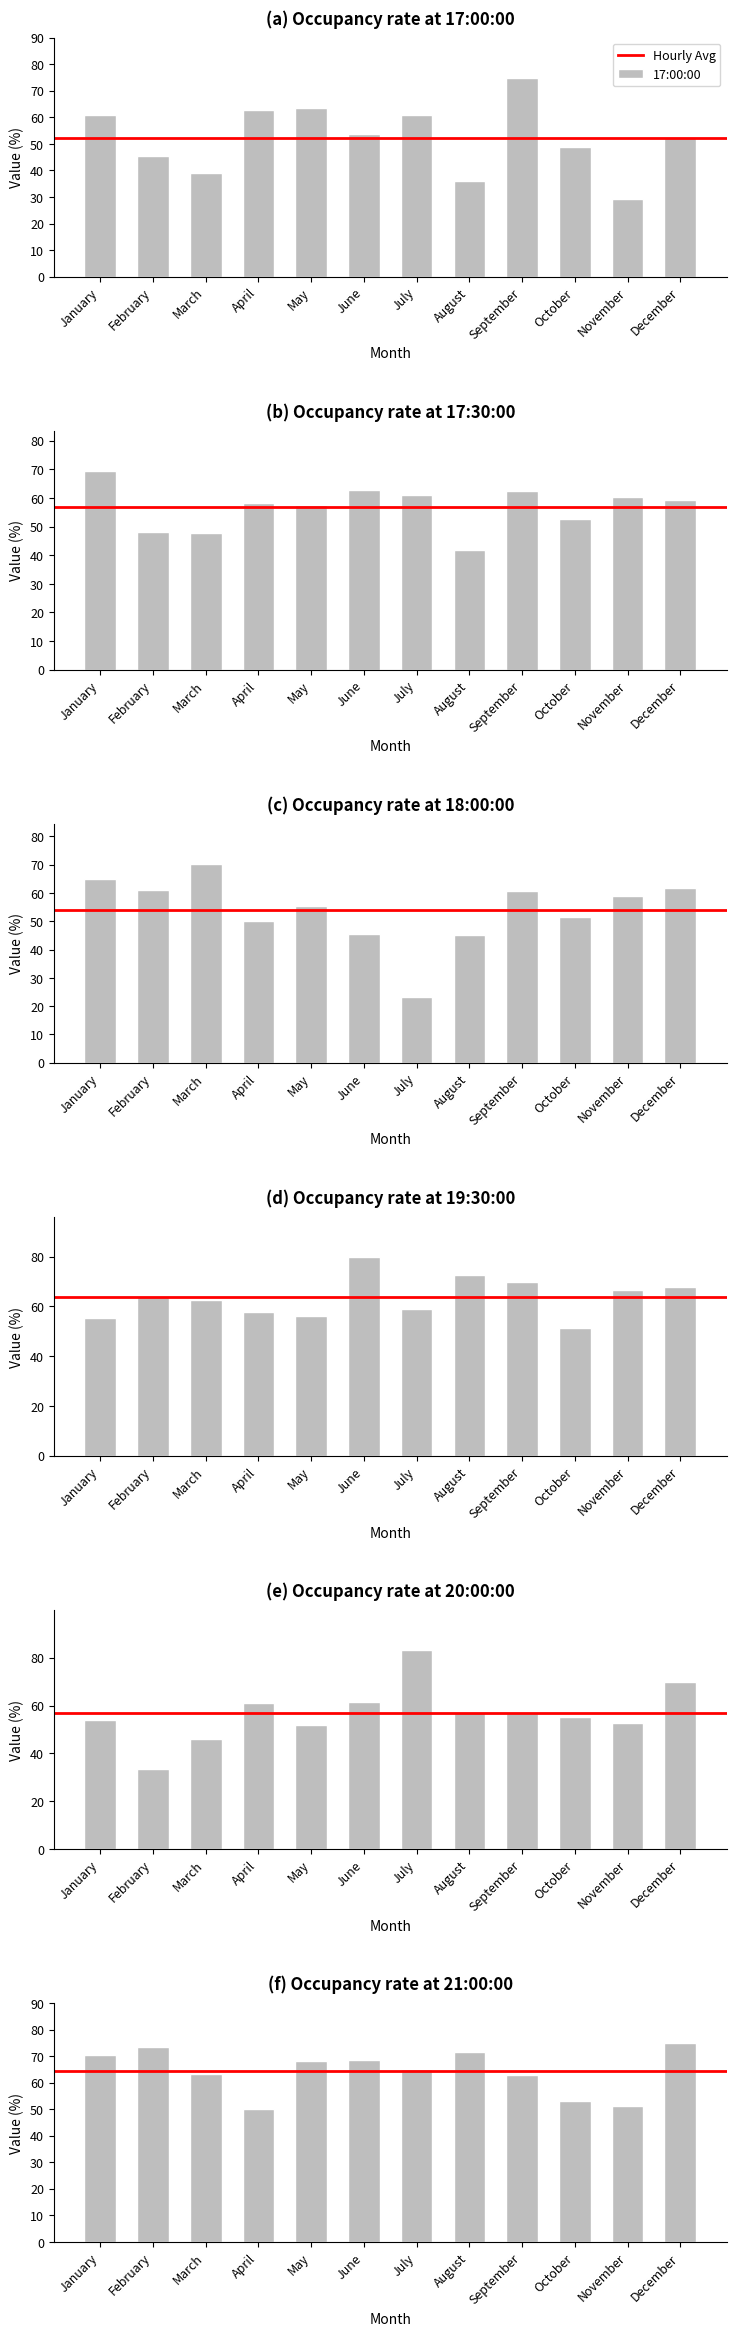

How many data points in 17:30:00 are less than 59?

6